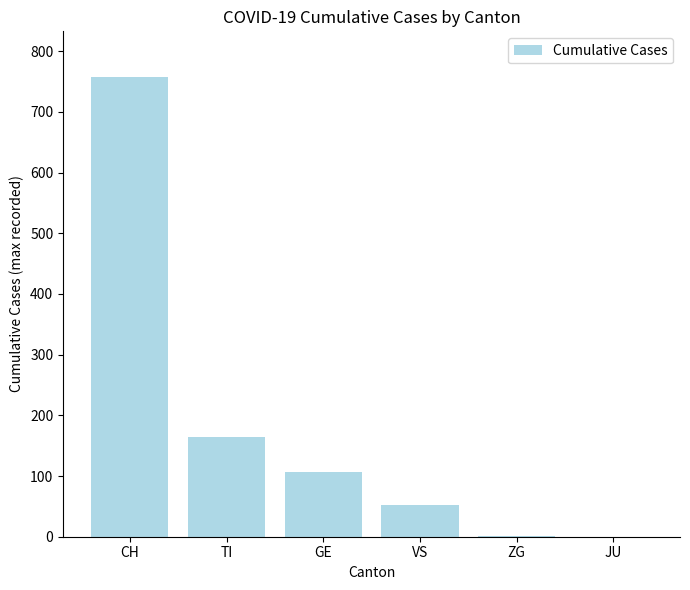

What is the greatest value displayed?

757